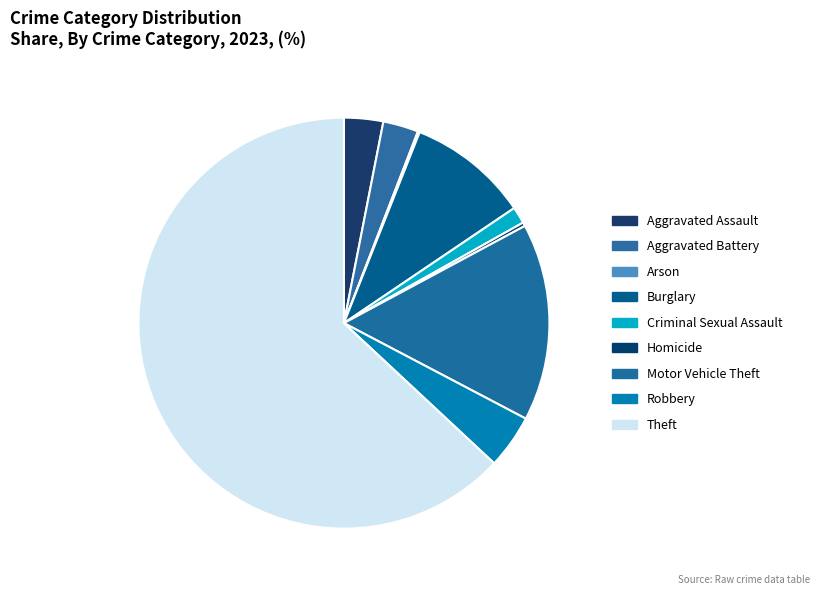

Which slice is the largest?

Theft